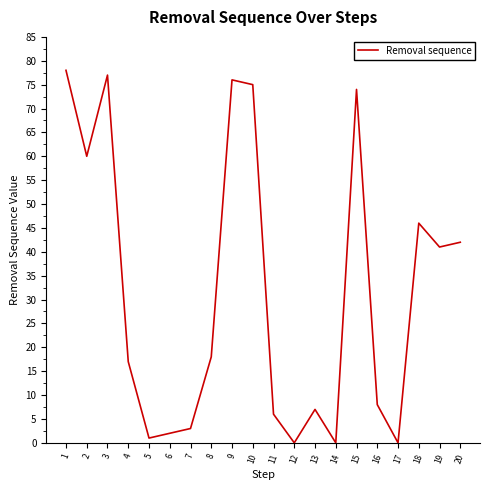

Reading left to right, extract all data points from this chart.

1=78	2=60	3=77	4=17	5=1	6=2	7=3	8=18	9=76	10=75	11=6	12=0	13=7	14=0	15=74	16=8	17=0	18=46	19=41	20=42